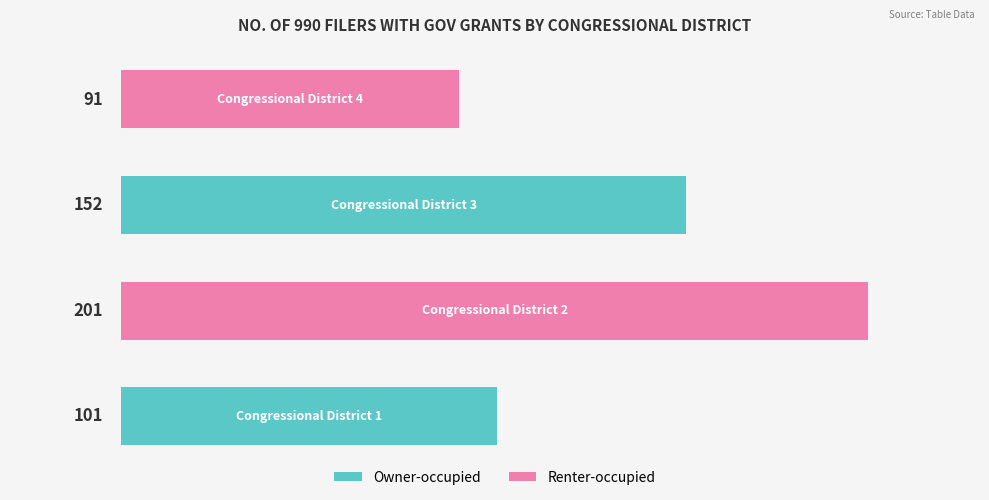

What is the difference between the maximum and minimum values?

110